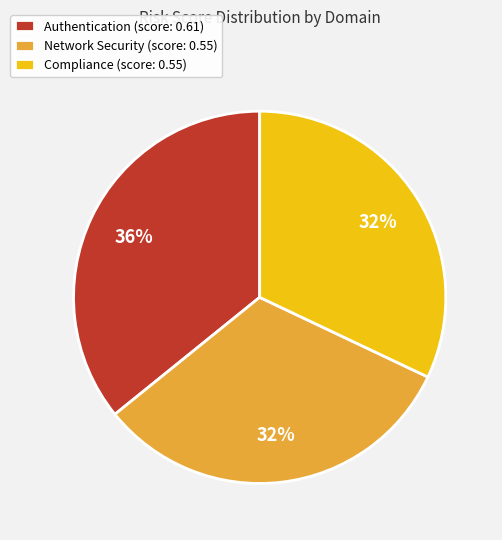

To the nearest percent, what percentage of the pie is Authentication (score: 0.61)?

36%